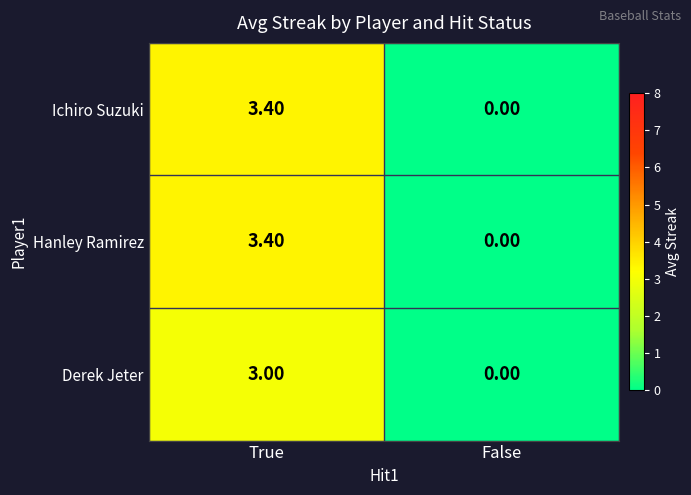

What is the spread (max minus min) of values at True?

0.4